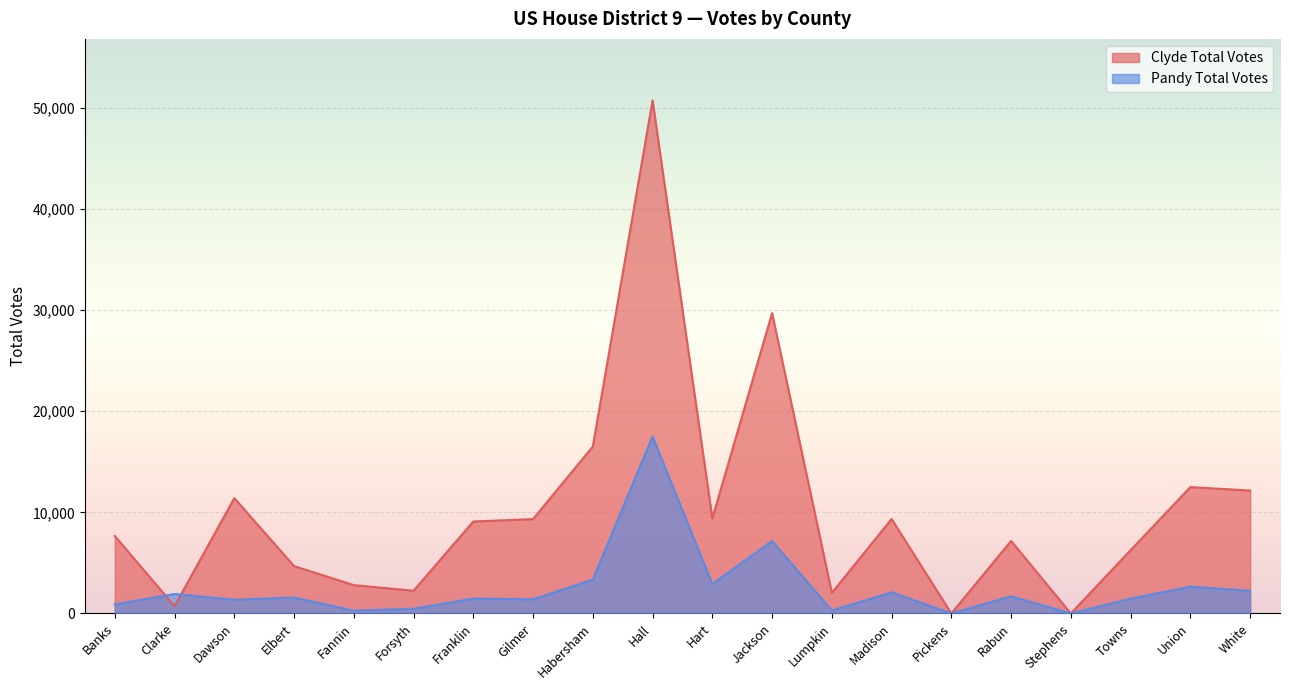

What is the label of the 15th point from the right?

Forsyth